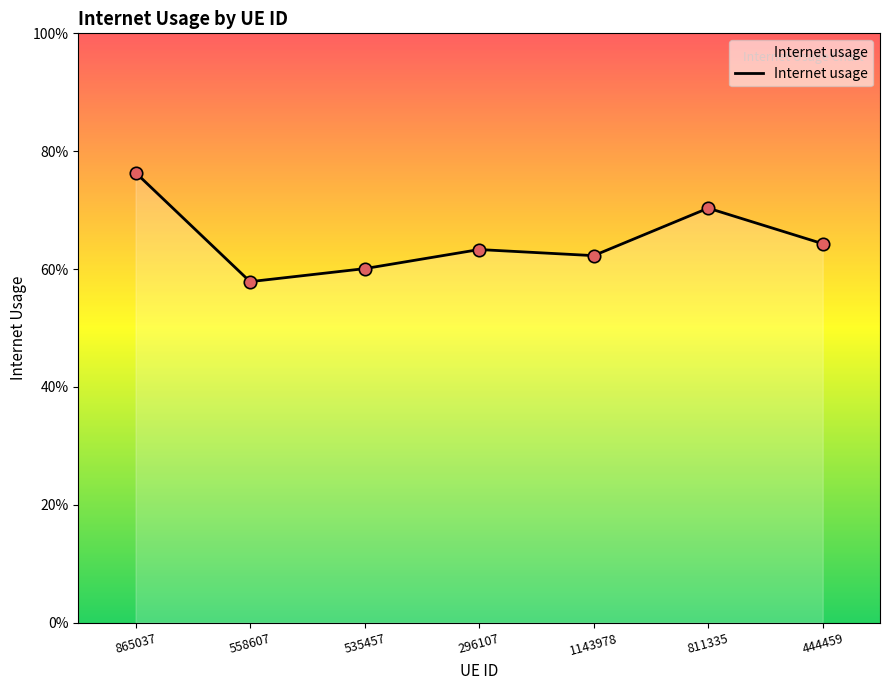

What is the change in value from 558607 to 811335?

+0.1